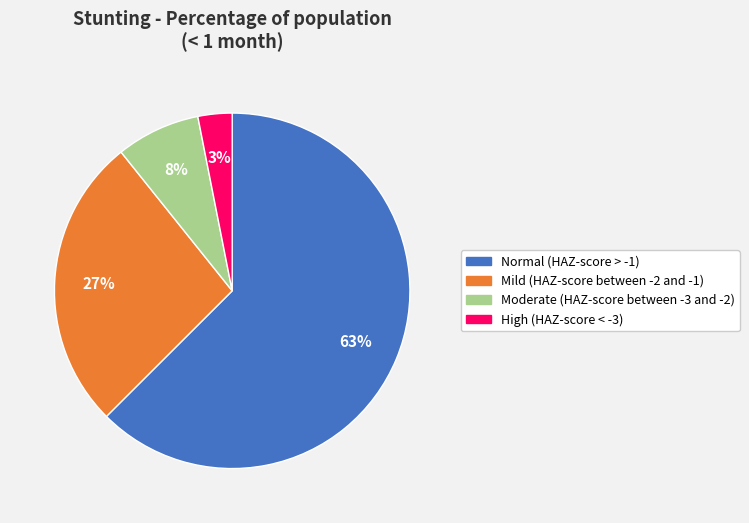

True or false: Normal (HAZ-score > -1) accounts for 52% of the total.

False